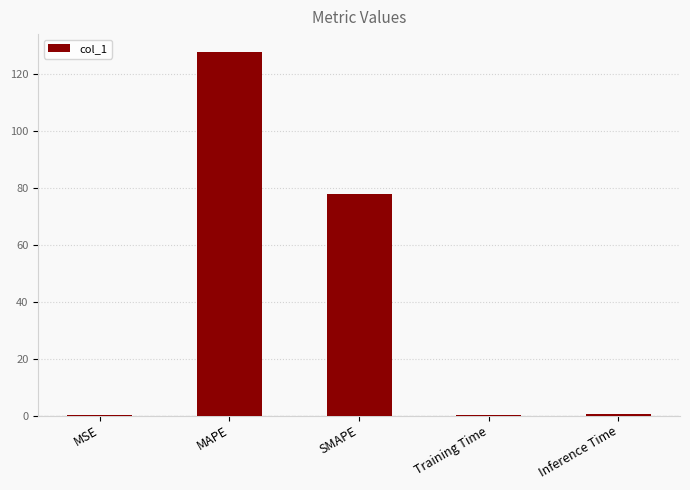

What is the maximum value shown in the chart?

127.5